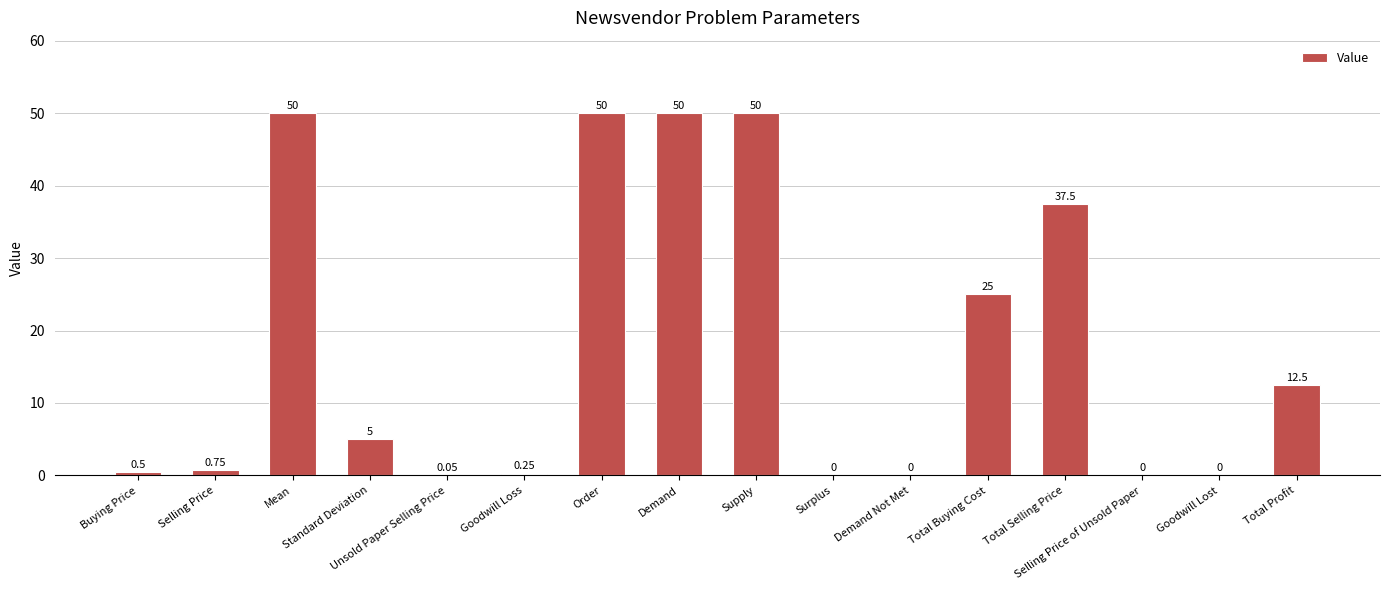

Is it true that the value at Total Selling Price is 55.0?

False